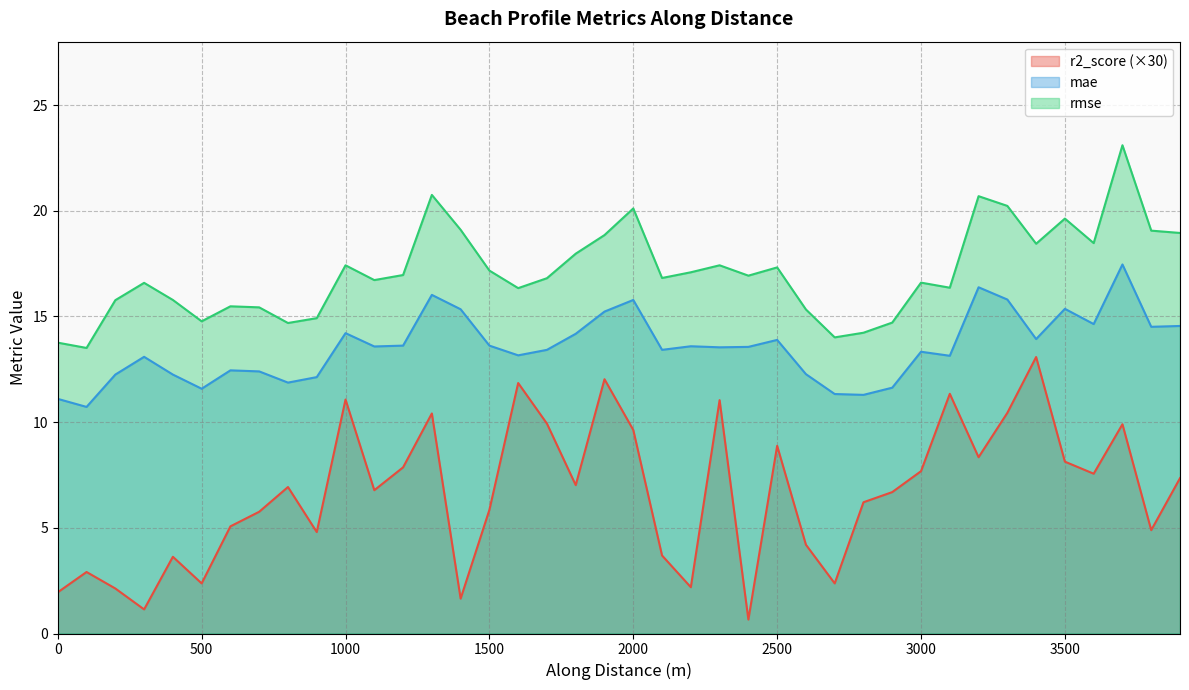

Read the mae value at 2000.

15.8